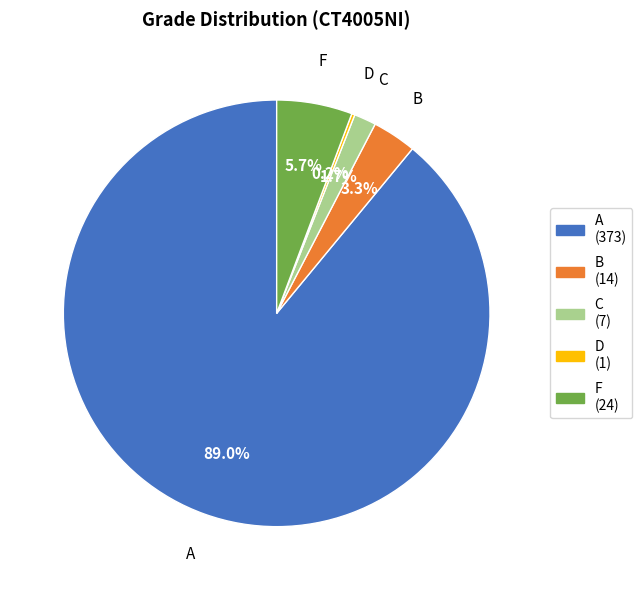

Does any single category account for the majority?

Yes